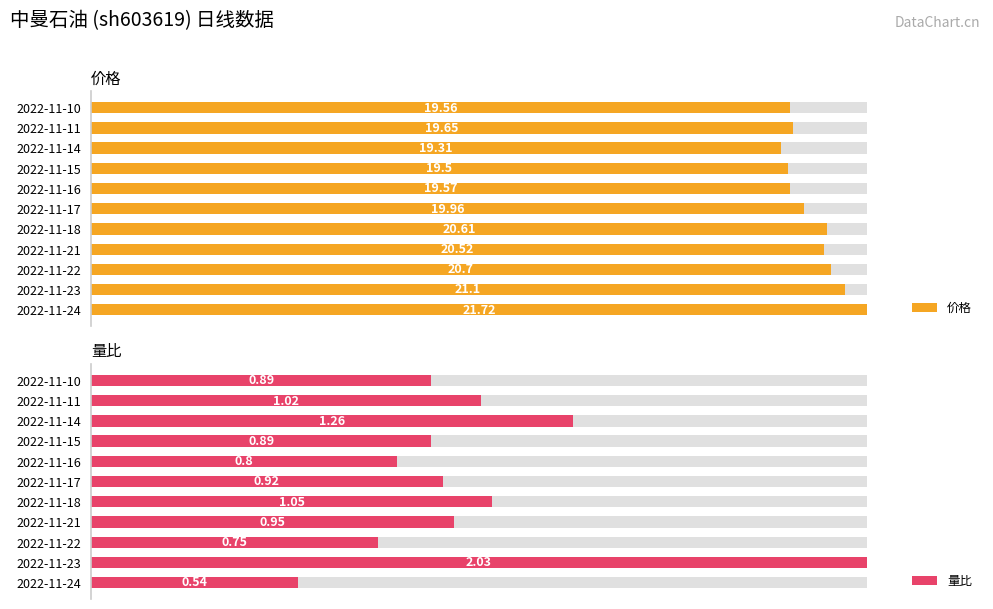

Reading left to right, transcribe all the data shown in this chart.

价格: 19.6	19.6	19.3	19.5	19.6	20.0	20.6	20.5	20.7	21.1	21.7
量比: 0.9	1.0	1.3	0.9	0.8	0.9	1.1	0.9	0.8	2.0	0.5